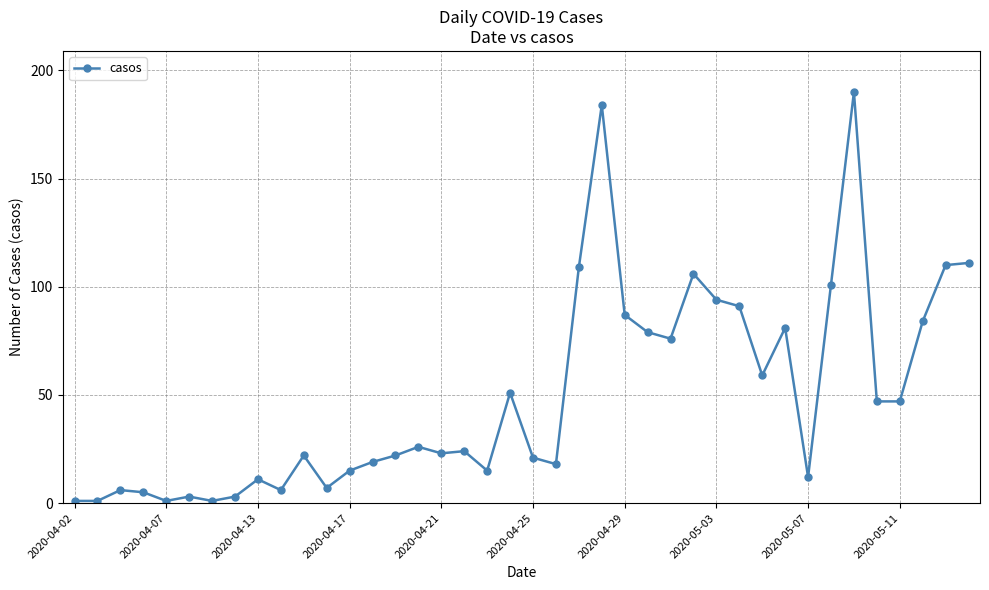

What is the value of the 36th point from the left?

47